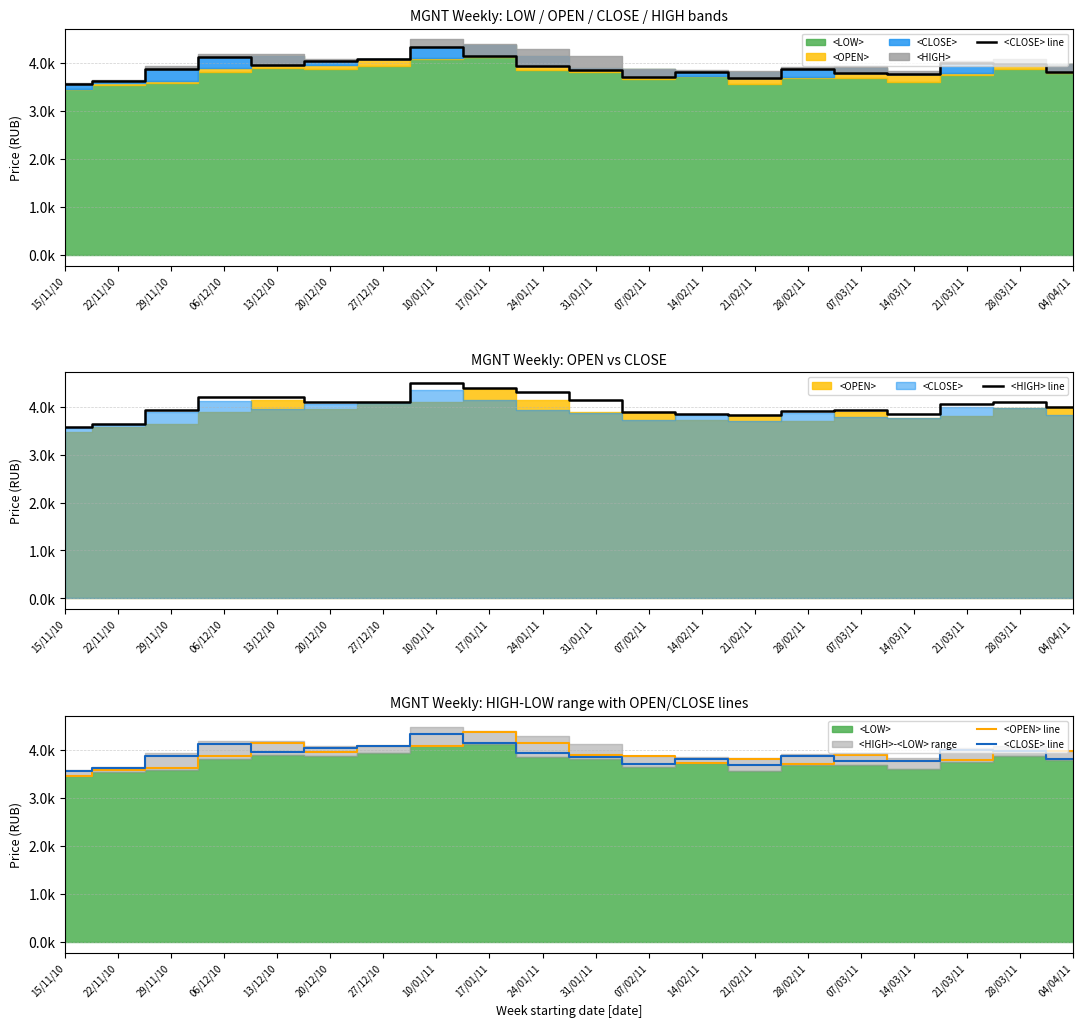

What is the label of the 19th point from the right?

22/11/10